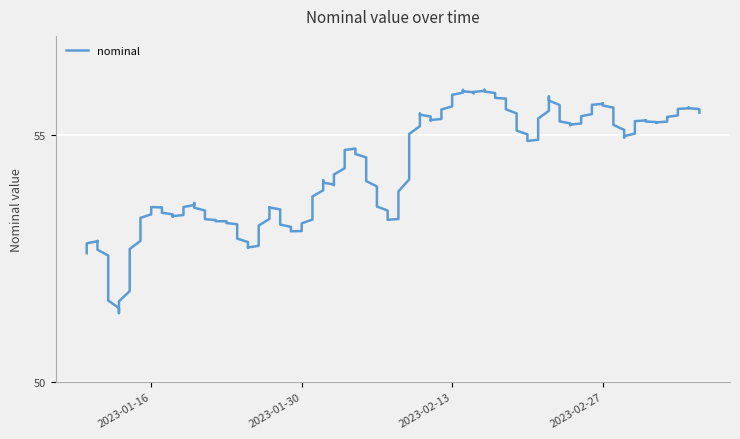

The value at 2023-01-20 is 53.6. True or false?

True